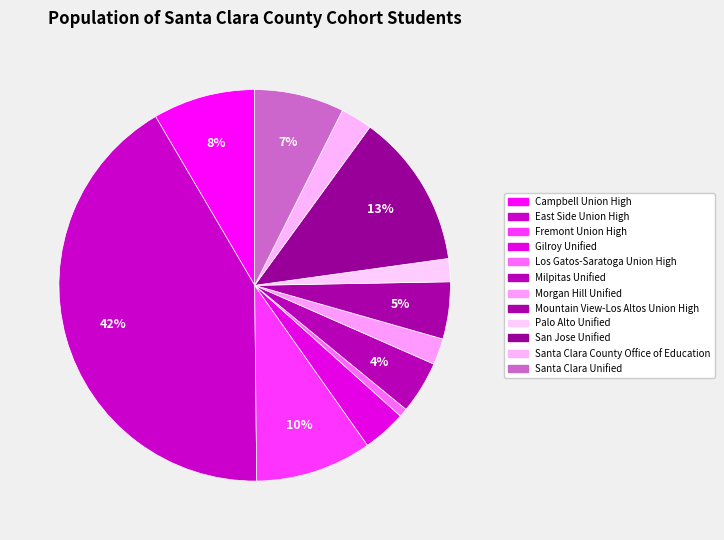

To the nearest percent, what percentage of the pie is Santa Clara Unified?

7%